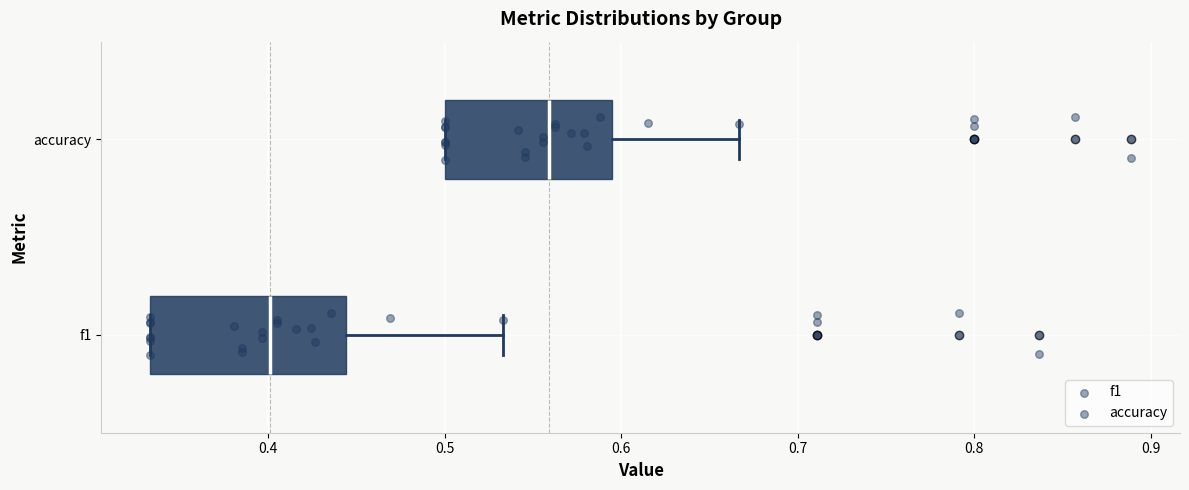

Which box is the widest, from its left edge to its right edge?

f1